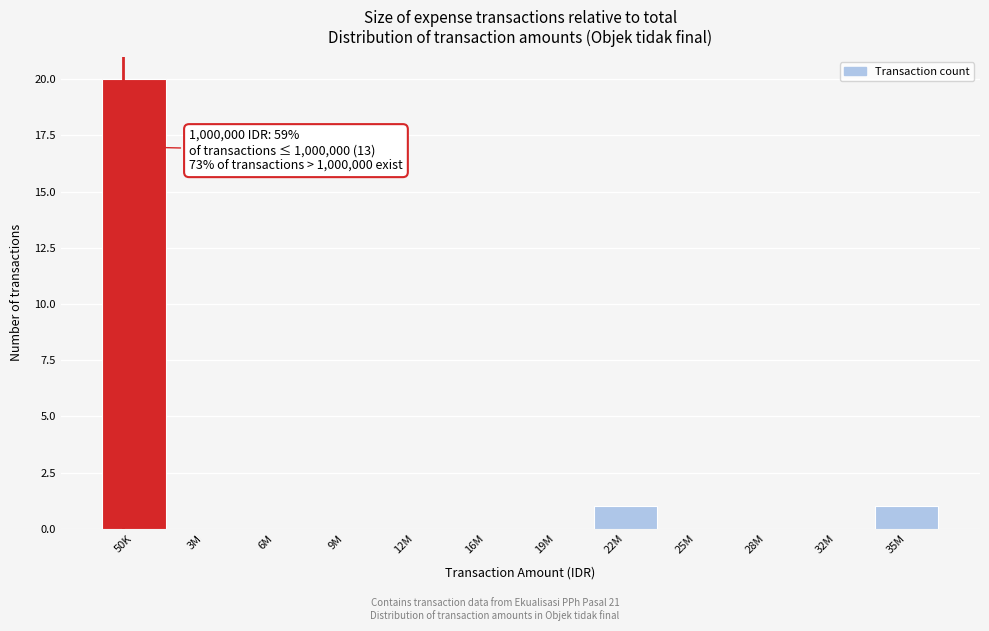

Reading right to left, extract all data points from this chart.

35M=1	32M=0	28M=0	25M=0	22M=1	19M=0	16M=0	12M=0	9M=0	6M=0	3M=0	50K=20